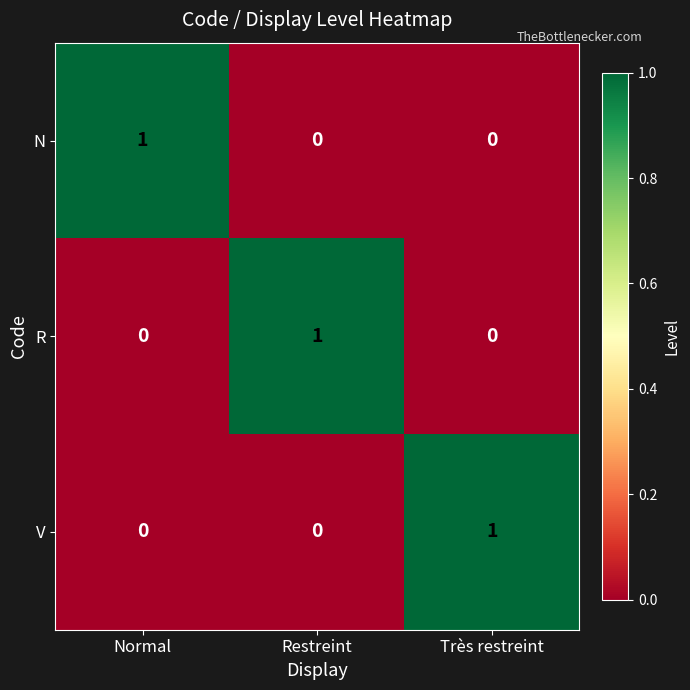

At how many categories does at least one series exceed 0?

3